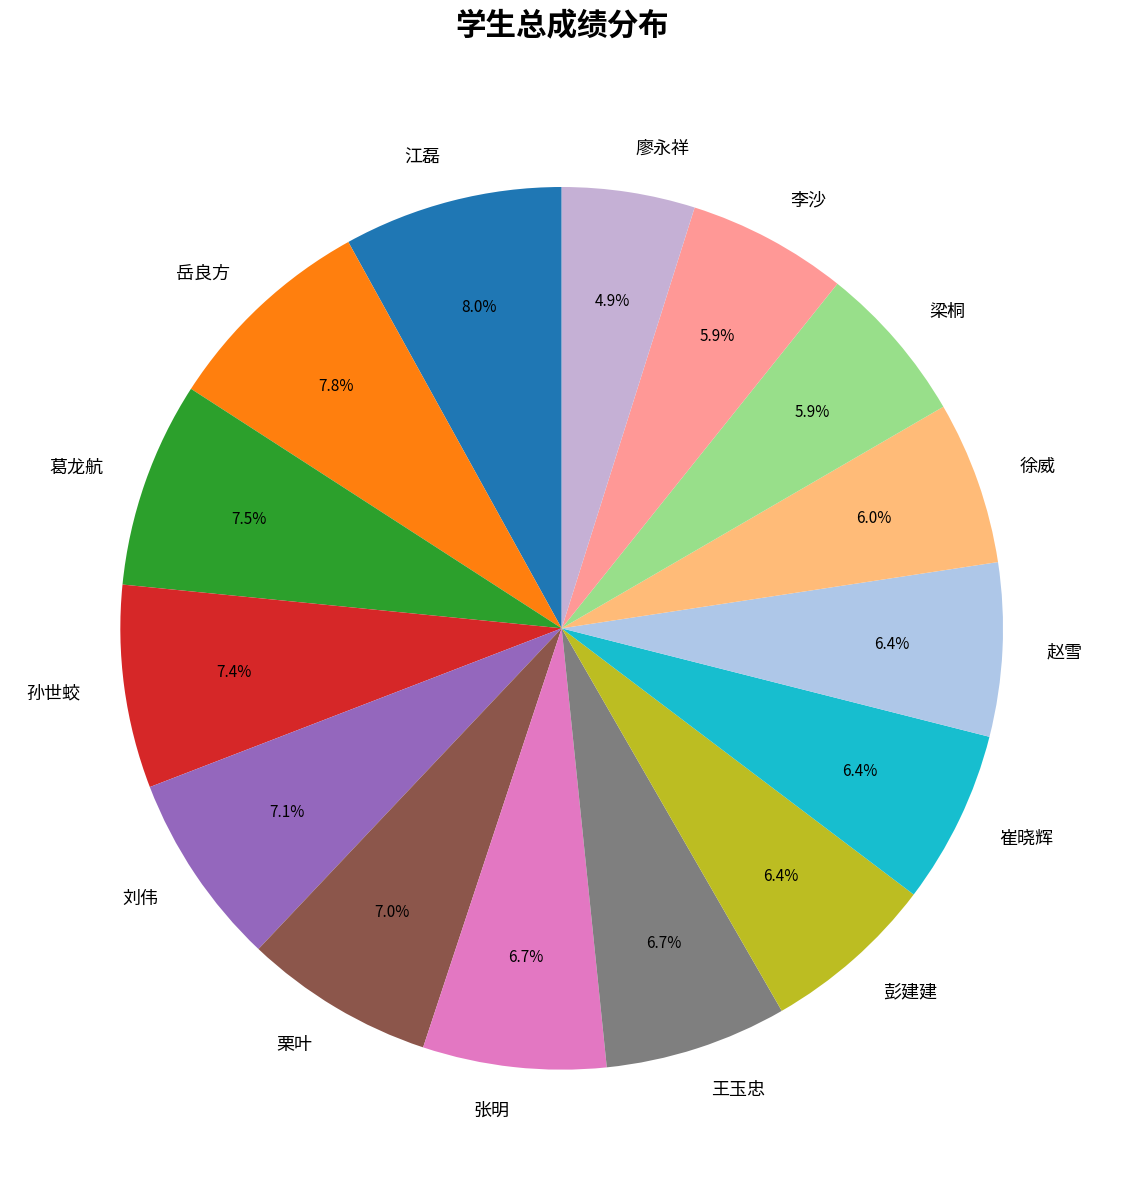

Count the number of slices in the pie.

15